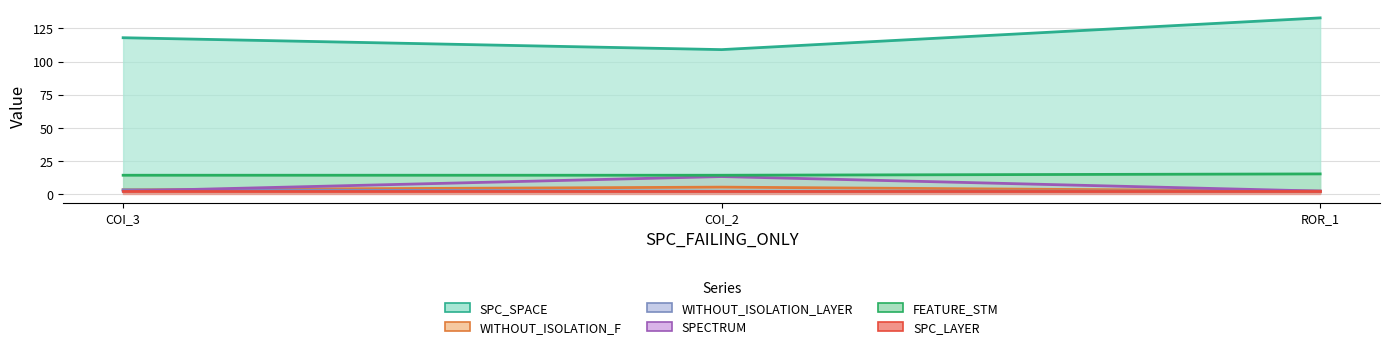

What position from the right is COI_2?

2